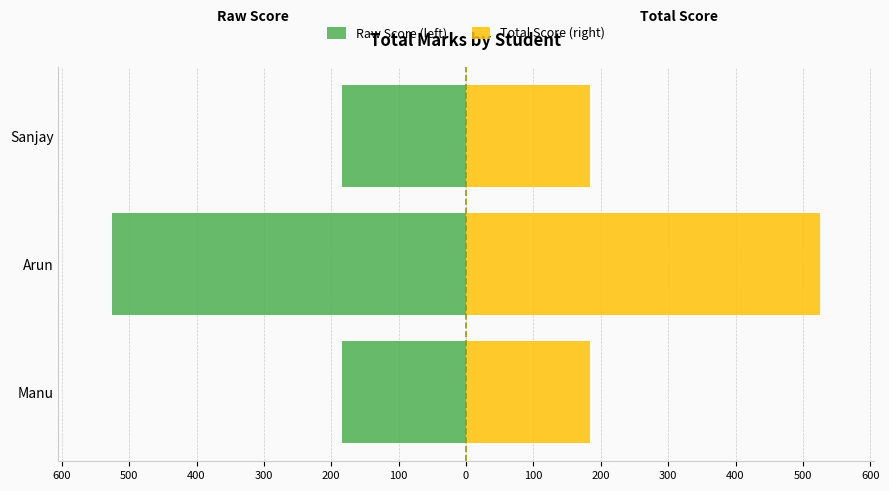

How many groups of bars are there?

3